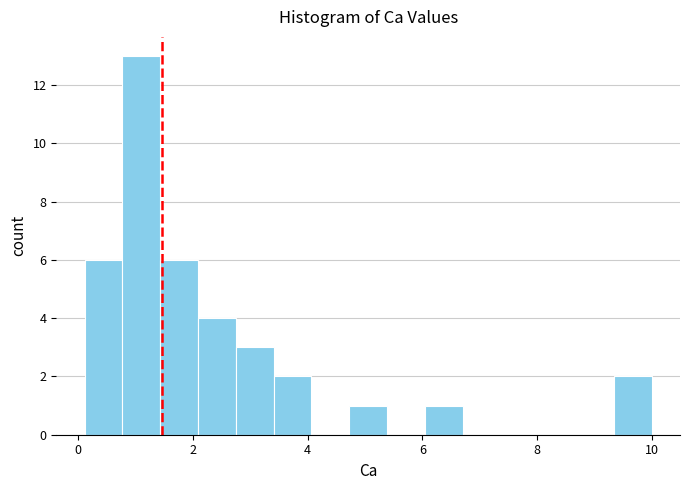

Around what value on the x-axis is the tallest bar? Give the approximate position of its centre, as read against the axis.

1.0